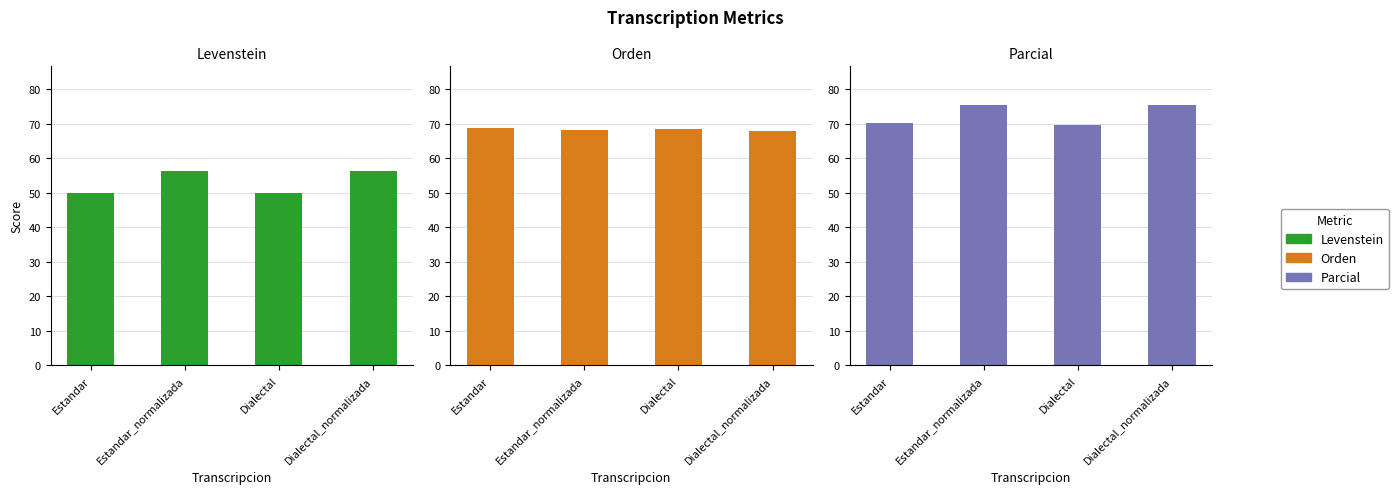

Rank the categories by Orden value from lowest to highest.

Dialectal_normalizada, Estandar_normalizada, Dialectal, Estandar